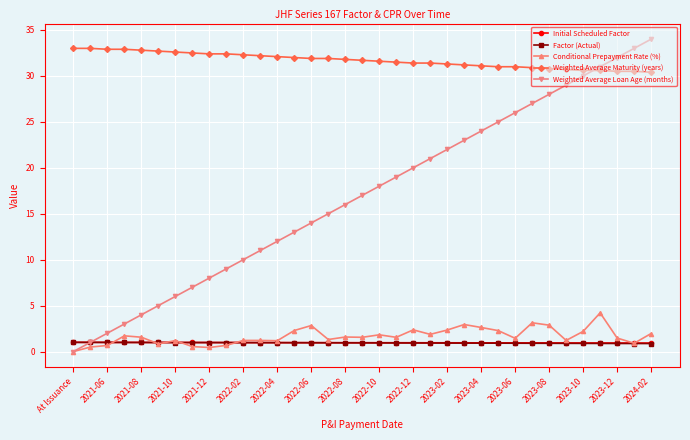

Which series has the widest spread of values?

Weighted Average Loan Age (months)